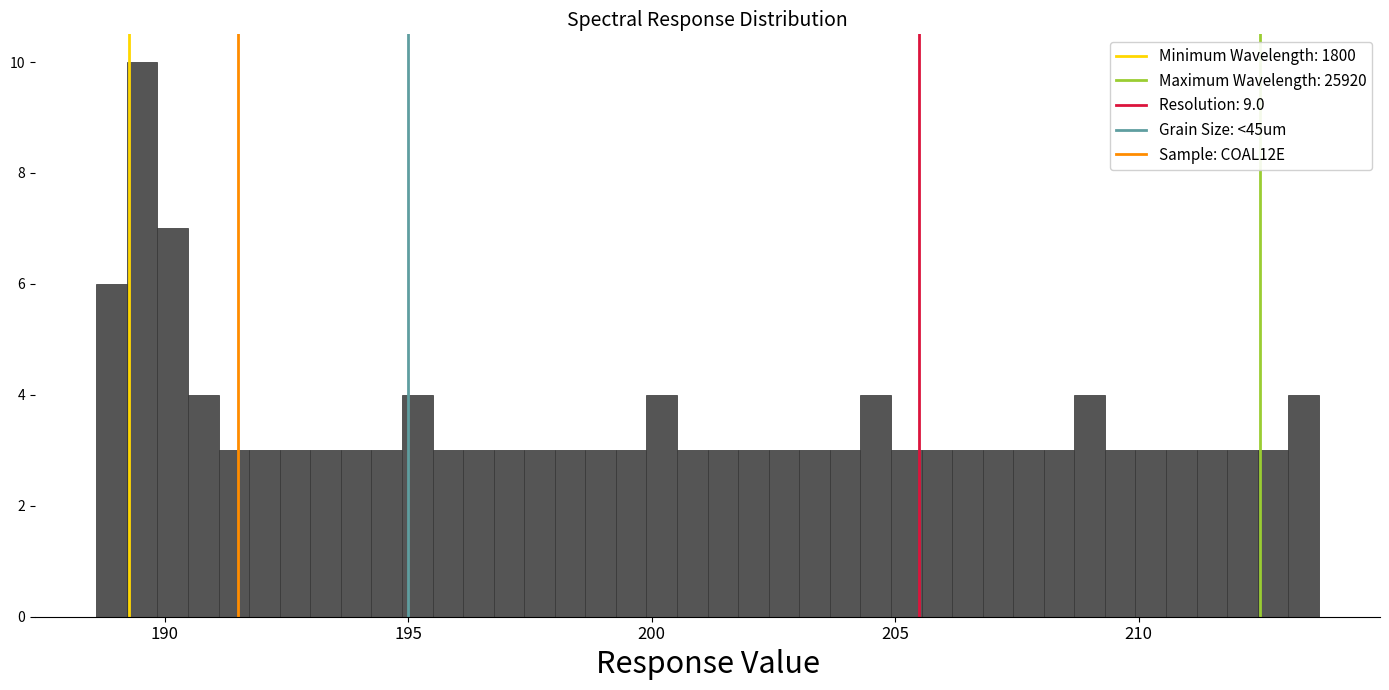

Read against the x-axis, roughly where is the centre of the tallest bar?

189.5